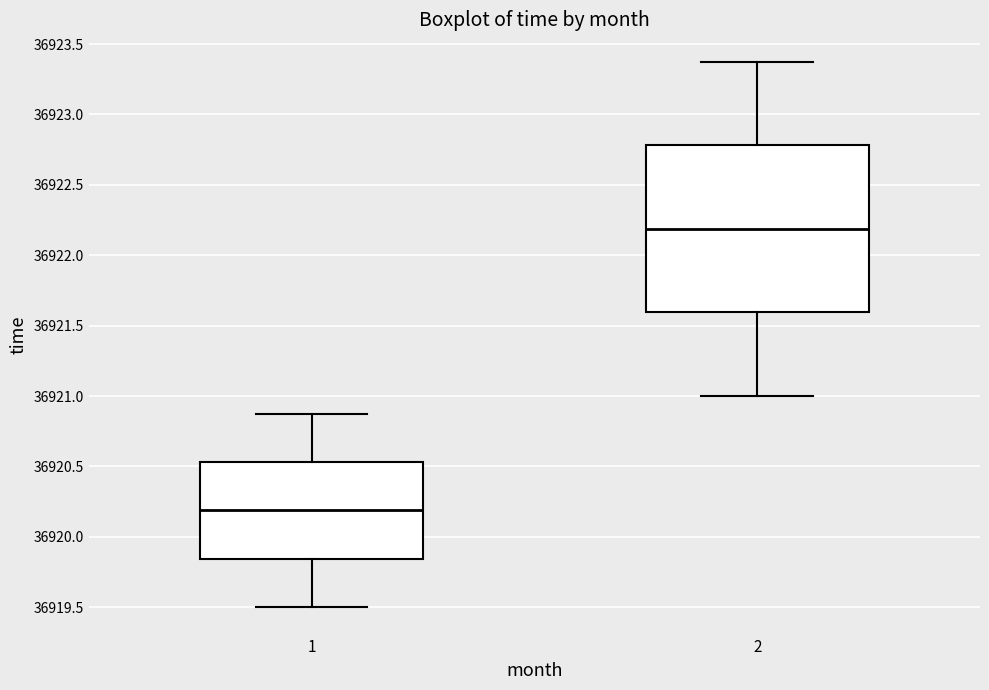

Reading left to right, transcribe this box plot: for each box, give where its median line is, the range the box spans, and where its two whiskers end, as read against the y-axis. The values are not printed on the chart, so give them approximately, as read against the axis.

1: median 36920.20, box 36919.85 to 36920.55, whiskers 36919.50 to 36920.90
2: median 36922.20, box 36921.60 to 36922.80, whiskers 36921.00 to 36923.40